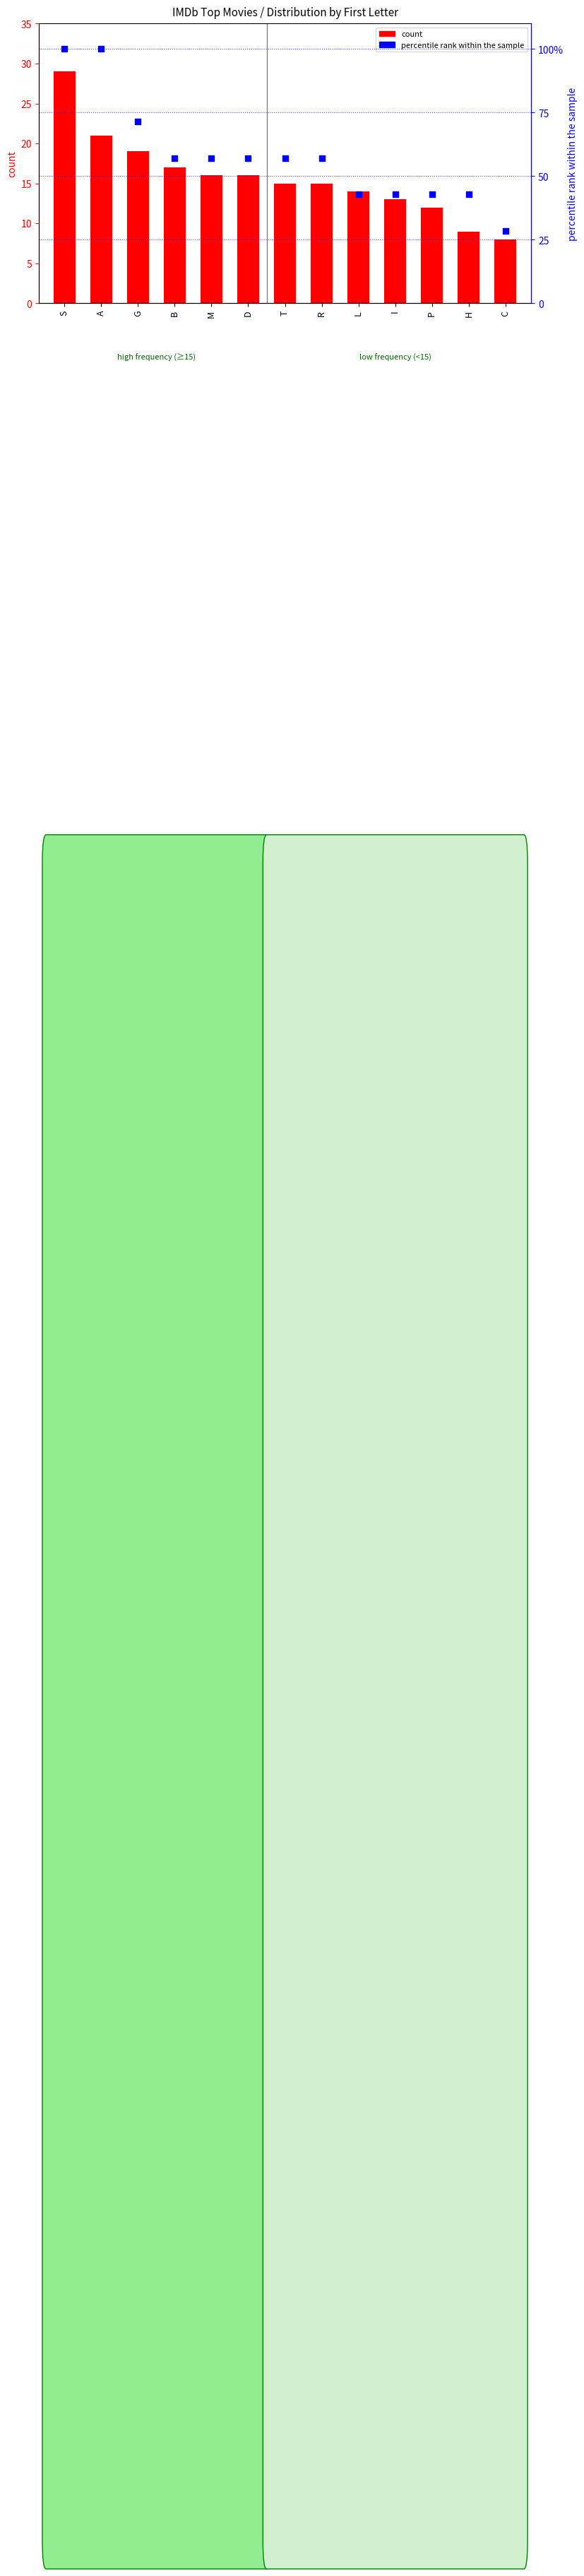

What is the change in value from M to I?

-14.3